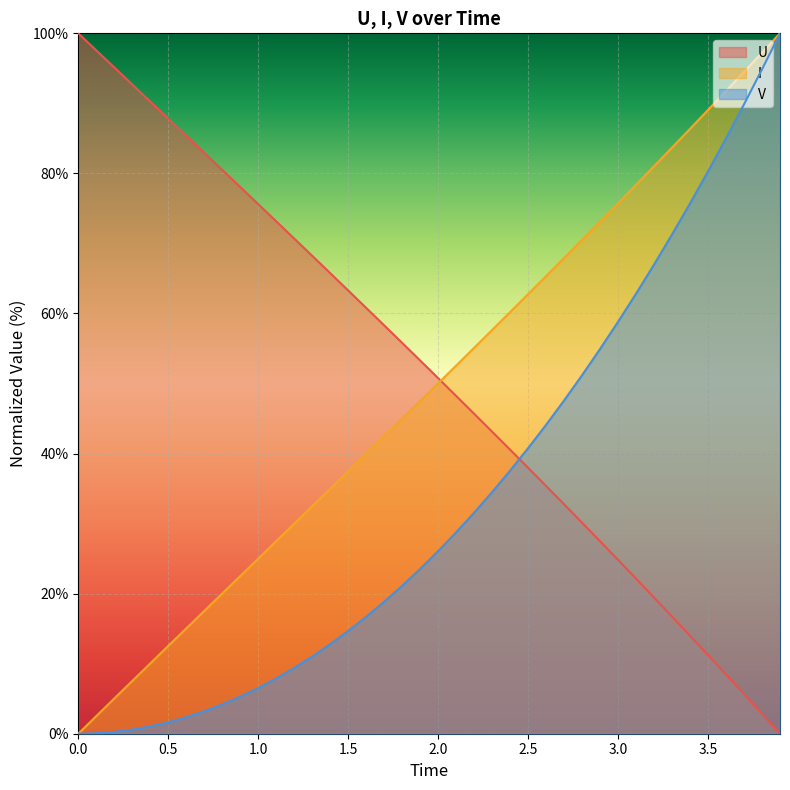

How many times do V and U cross each other?

1